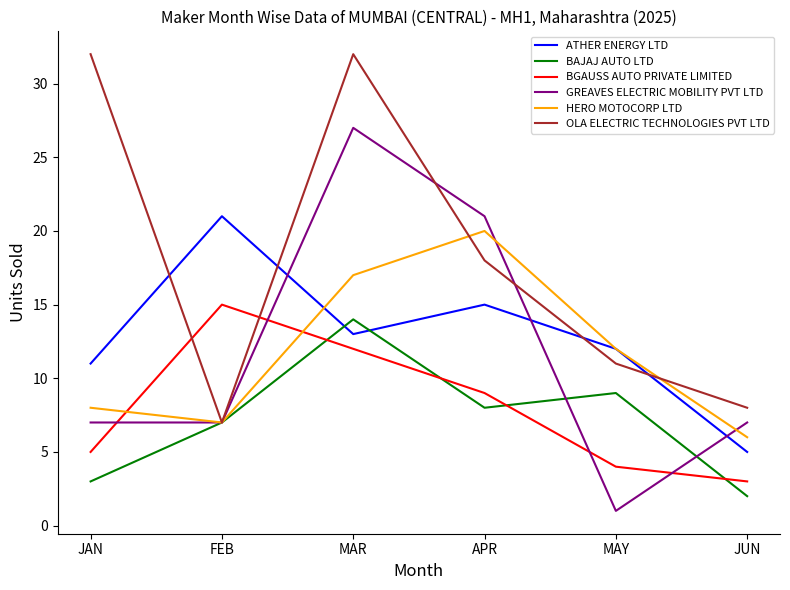

What is the difference between the BAJAJ AUTO LTD values at APR and JUN?

6